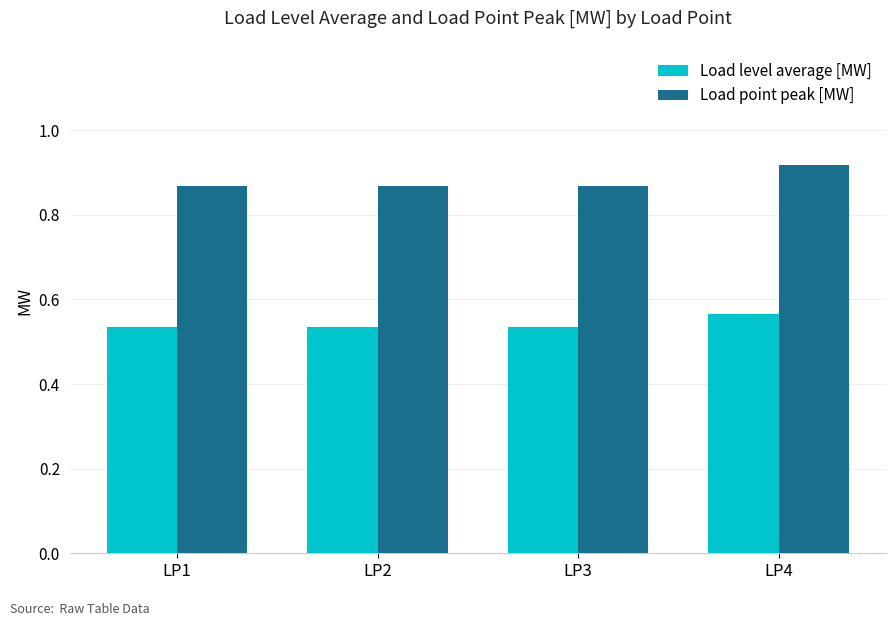

The Load point peak [MW] series shows 0.4 at LP4. True or false?

False